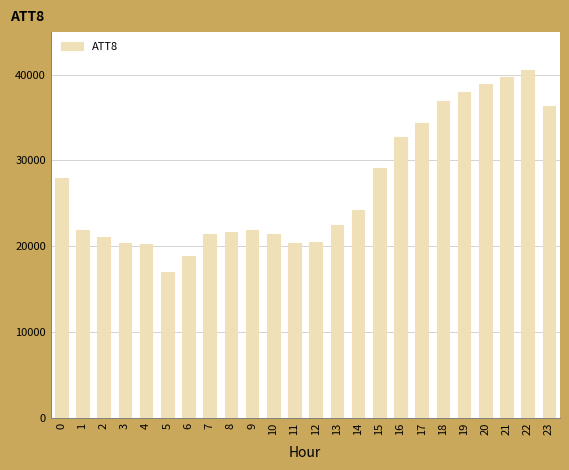

What is the ratio of the value at 23 to the value at 8?

1.7